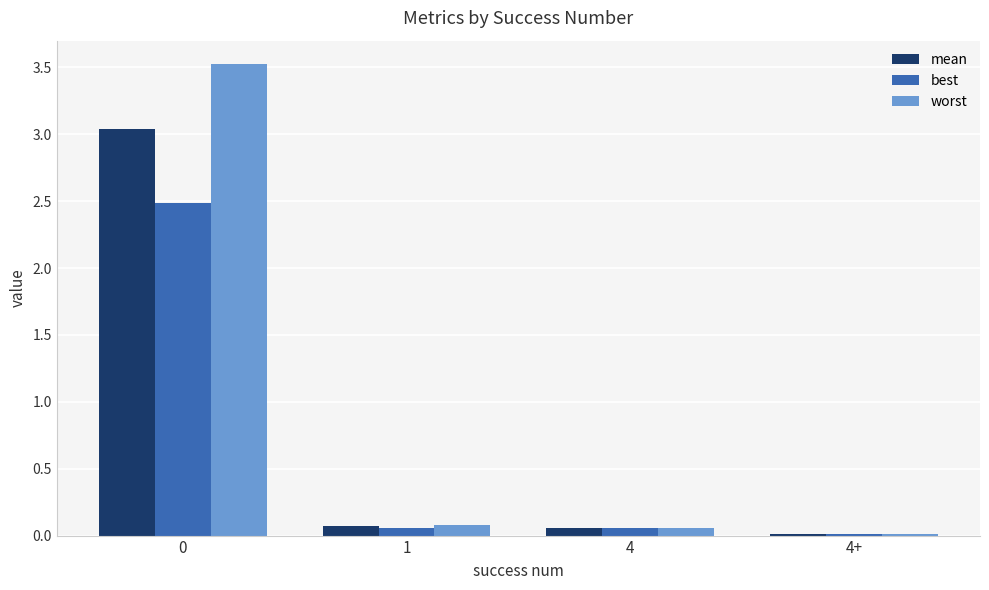

The value of worst at 0 is 3.5. True or false?

True